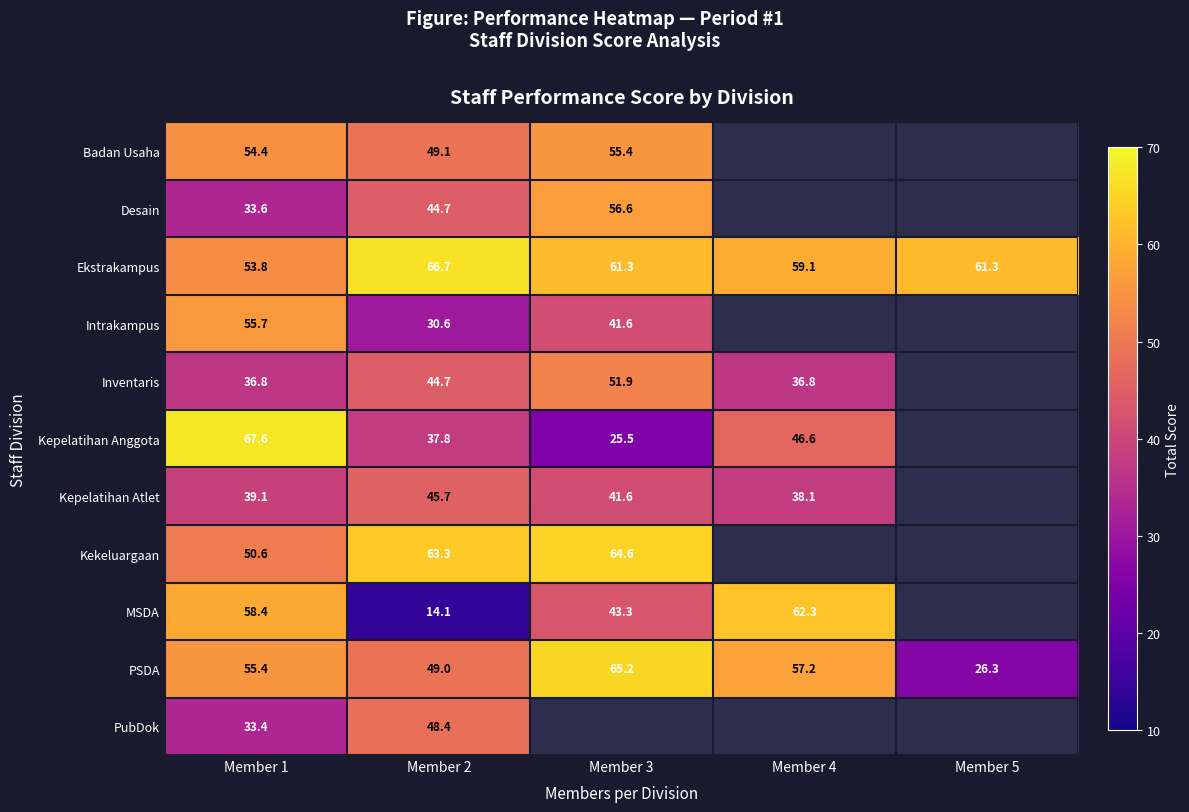

At Member 1, list the series in order from largest to smallest.

Kepelatihan Anggota, MSDA, Intrakampus, PSDA, Badan Usaha, Ekstrakampus, Kekeluargaan, Kepelatihan Atlet, Inventaris, Desain, PubDok